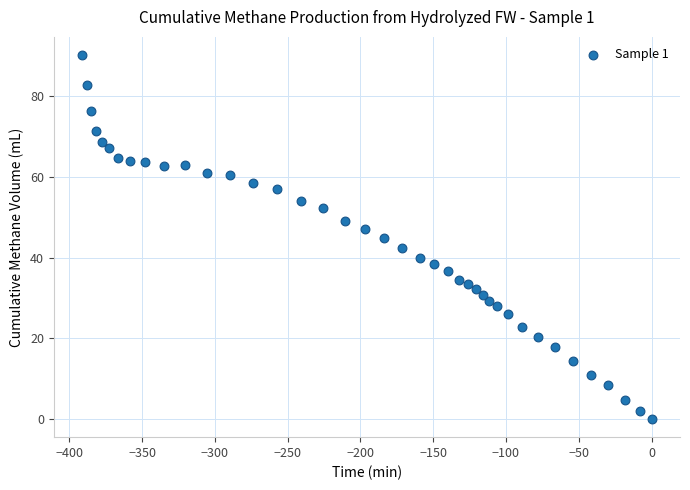

What is the range of Y values (max minus min)?

90.2